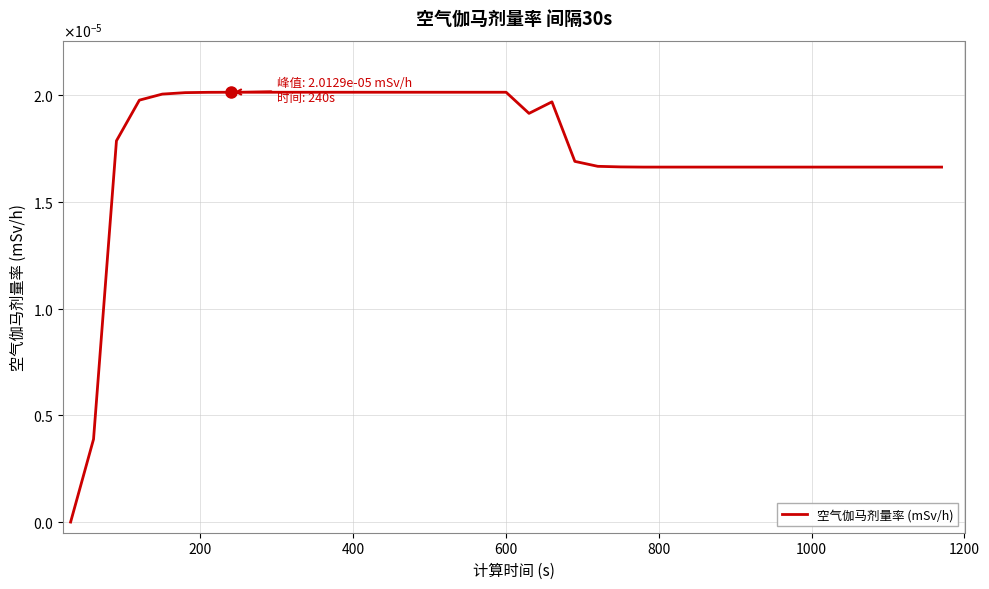

Is this an area chart (filled region under the line)?

No